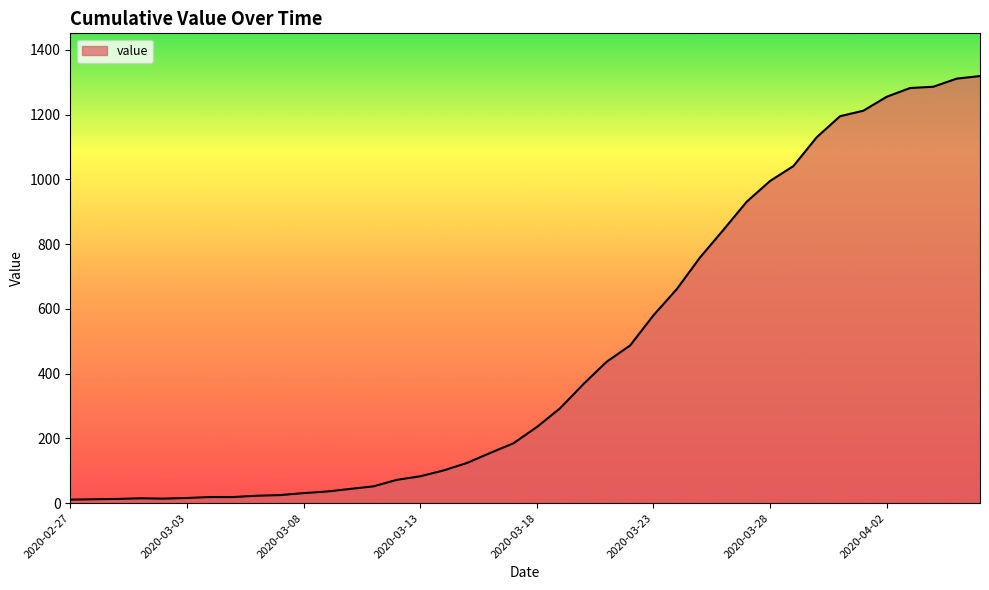

What is the difference between the maximum and minimum values?

1308